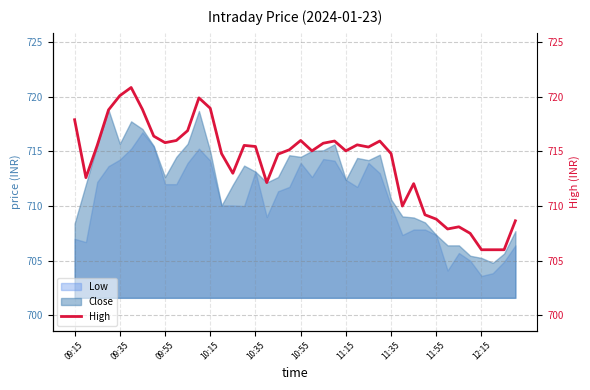

What is the average value?

714.0